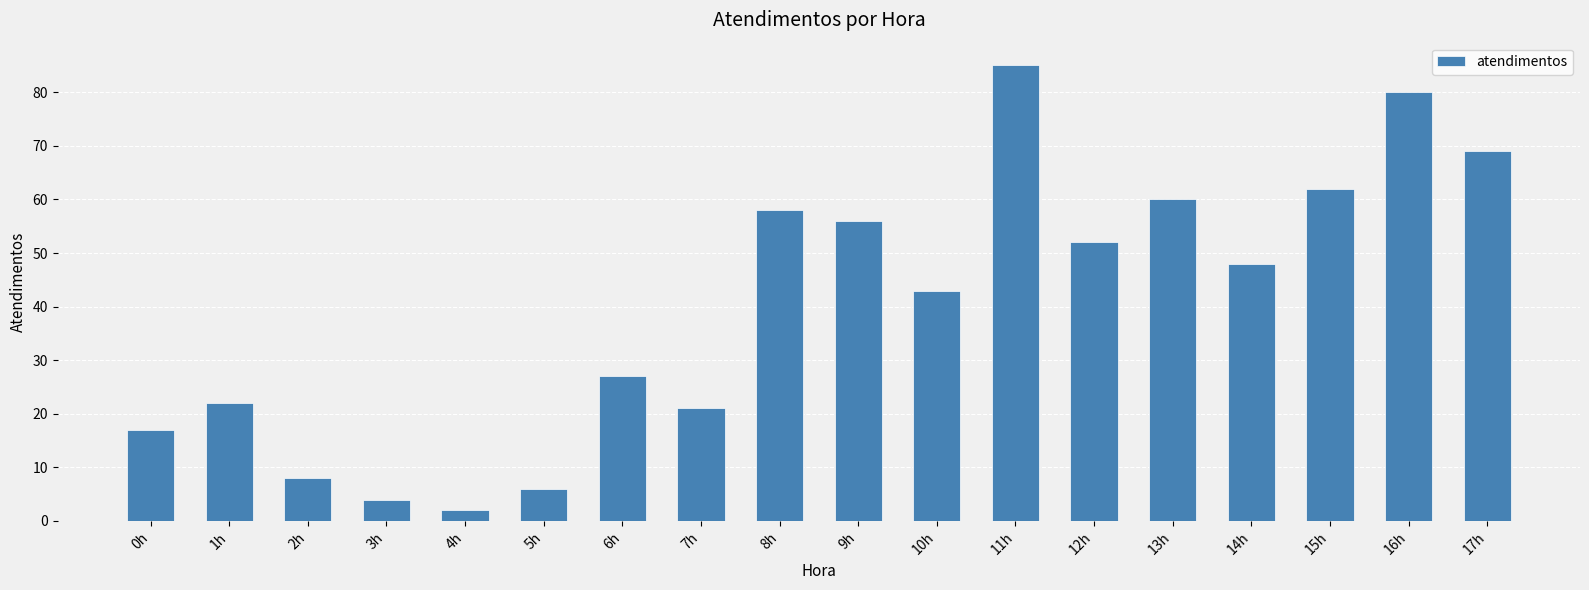

The value at 14h is 48. True or false?

True